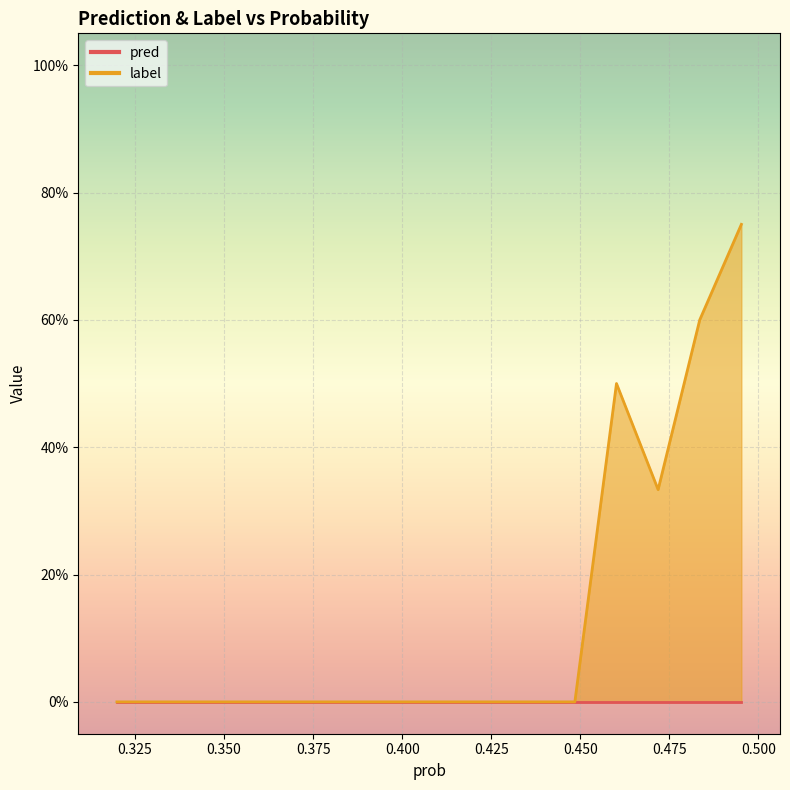

The pred series shows 2 at 15. True or false?

False